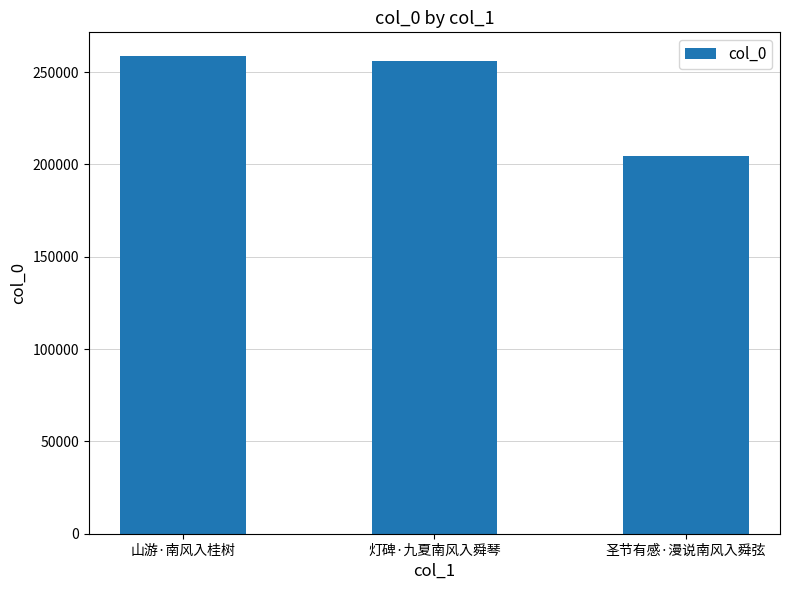

True or false: the data shows 258649 at 山游·南风入桂树.

True